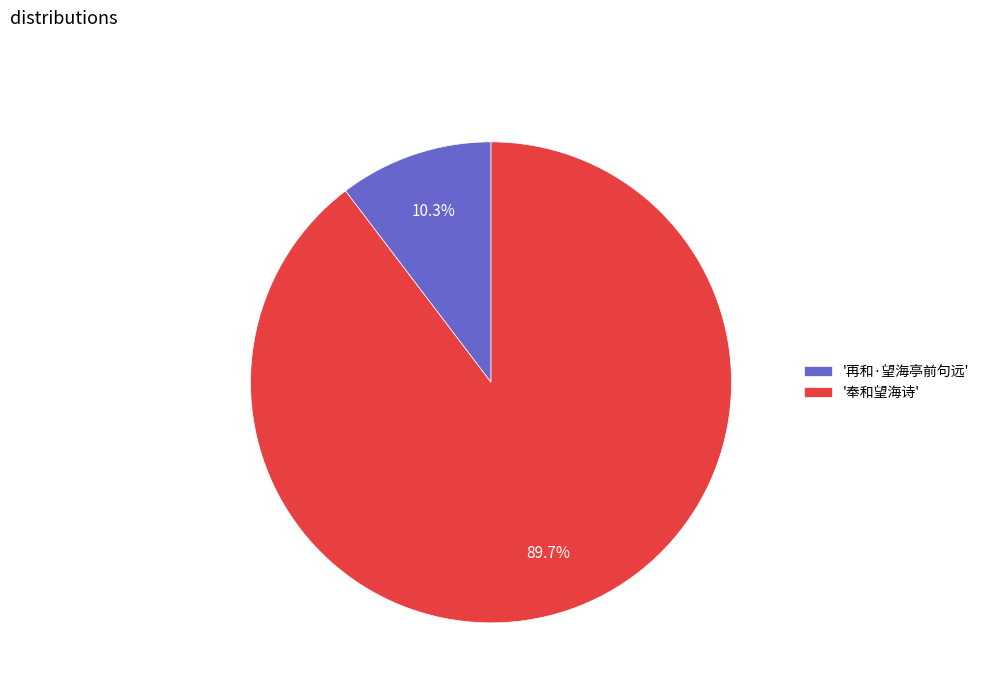

Which slice is the smallest?

'再和·望海亭前句远'